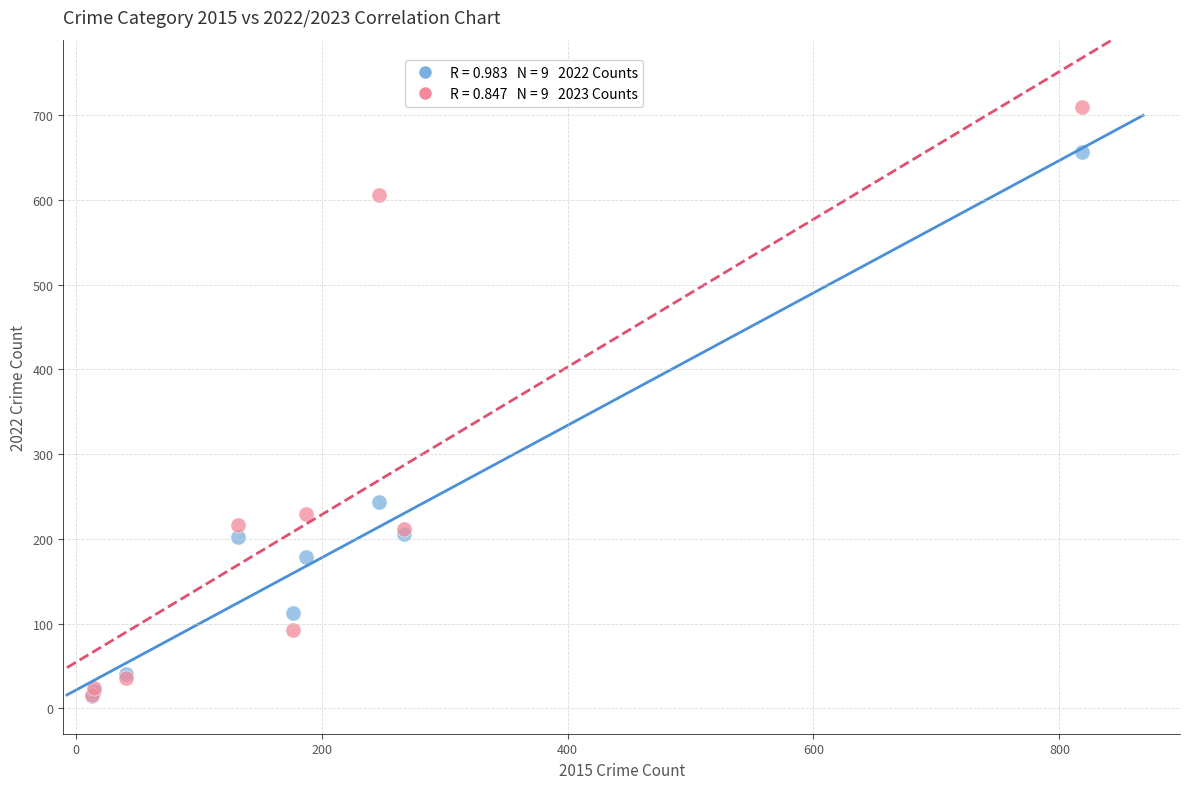

Across all series, what Y value is closest to 362?

243